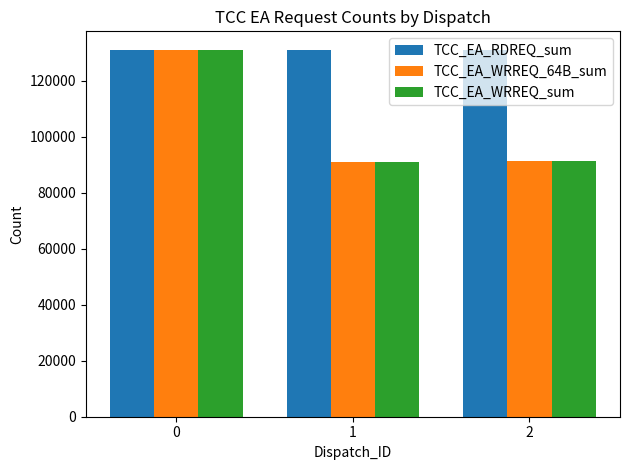

How many data points does each series have?

3